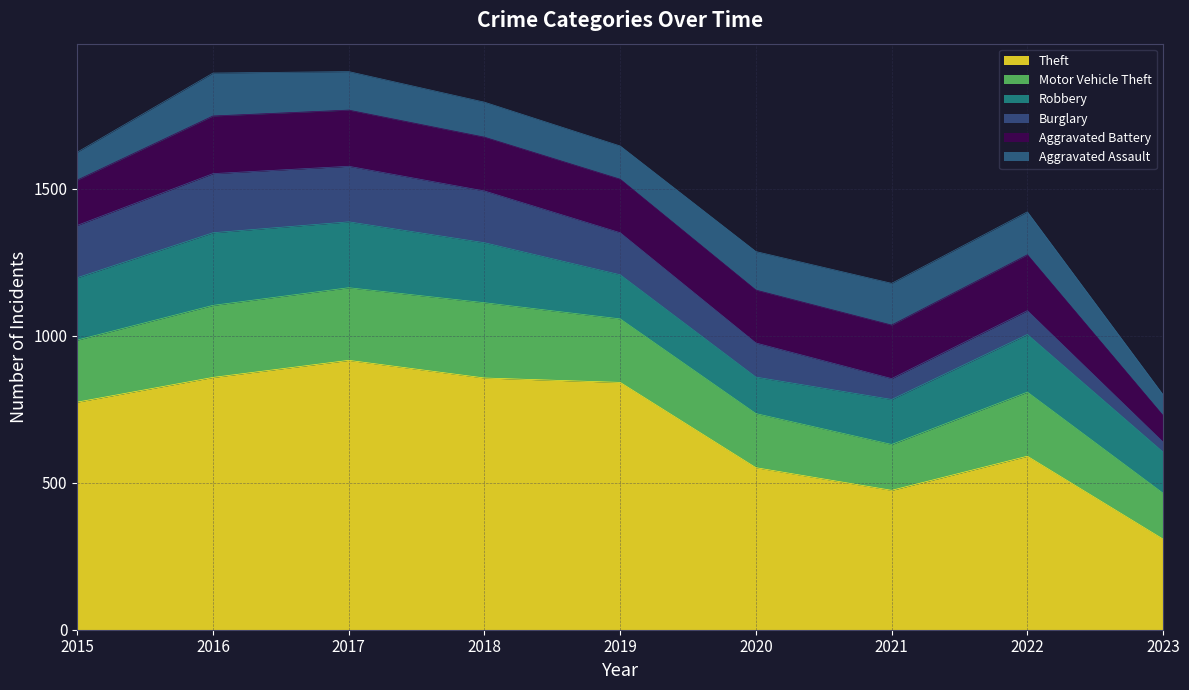

Where do Robbery and Aggravated Battery first cross each other?

2018 and 2019